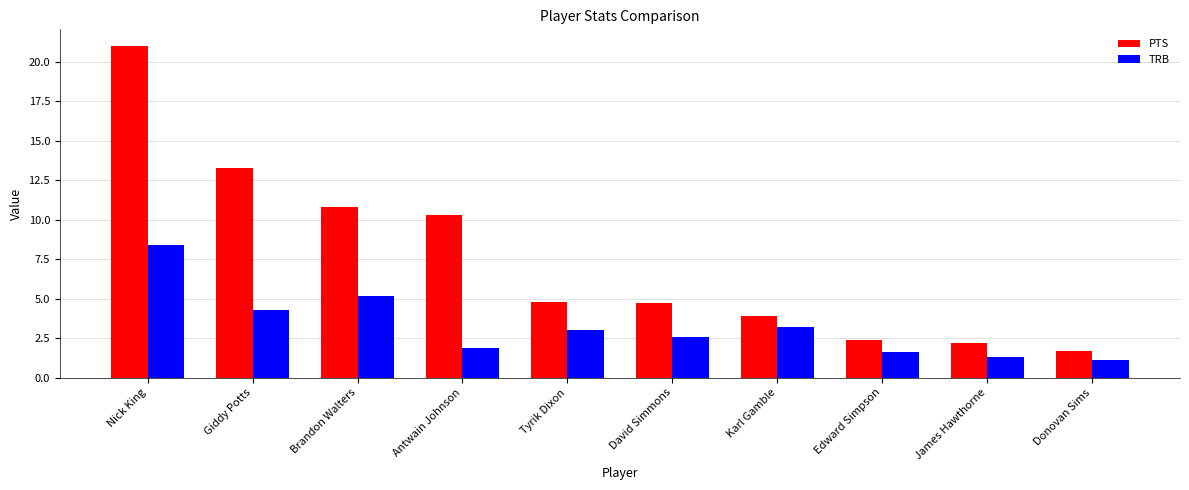

What is the lowest value of the TRB series?

1.1